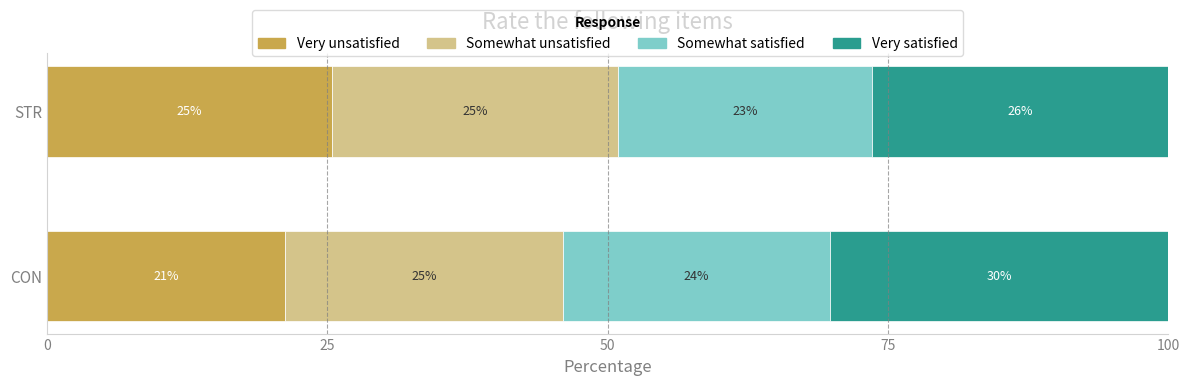

What are all the series names shown in the legend?

Very unsatisfied, Somewhat unsatisfied, Somewhat satisfied, Very satisfied